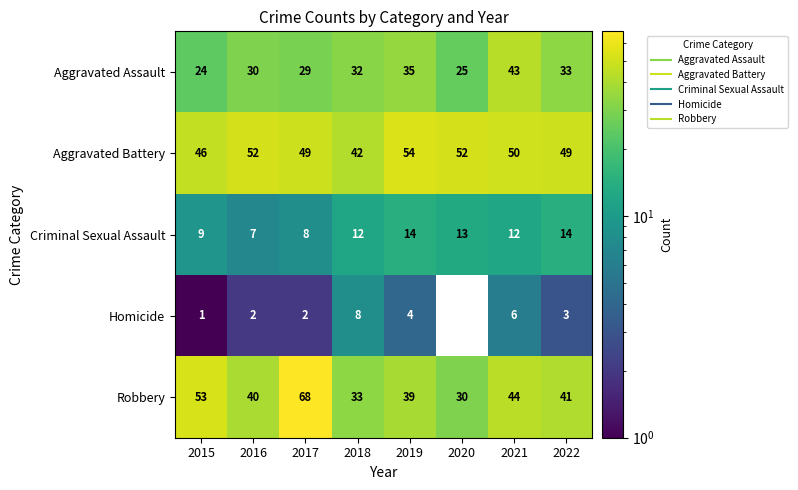

The value of Robbery at 2021 is 44. True or false?

True